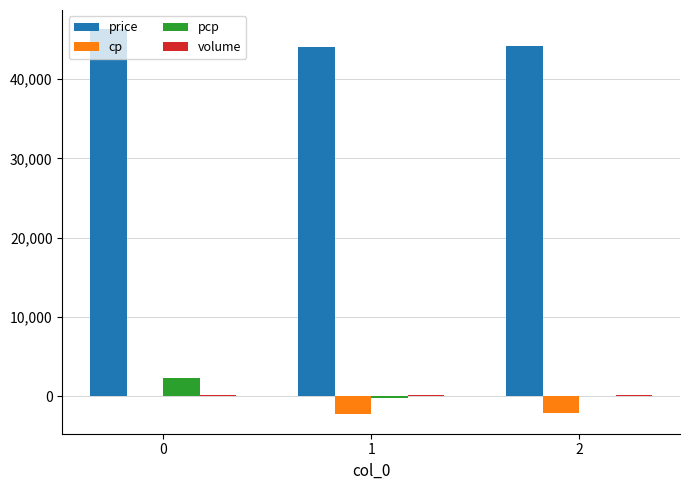

Are the bars grouped side by side (vs. stacked)?

Yes